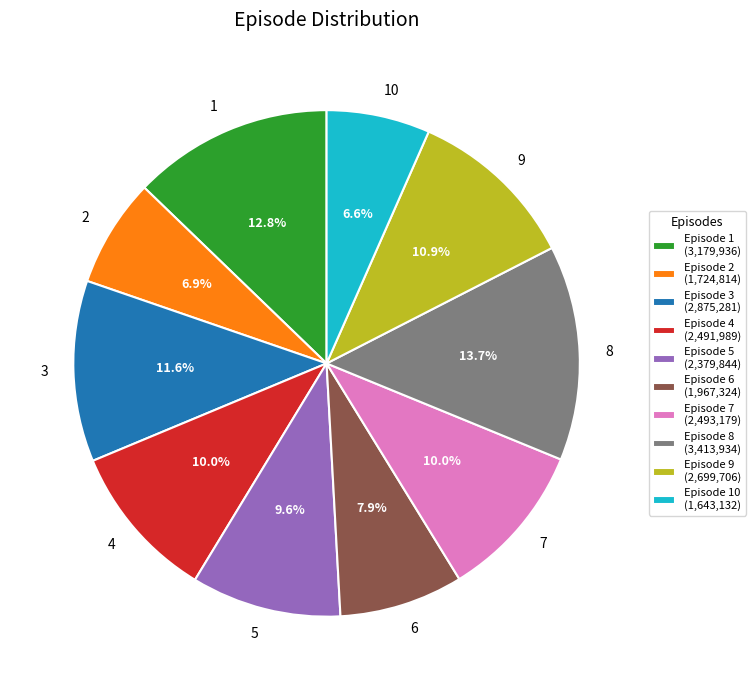

Between 10 and 6, which is larger?

6